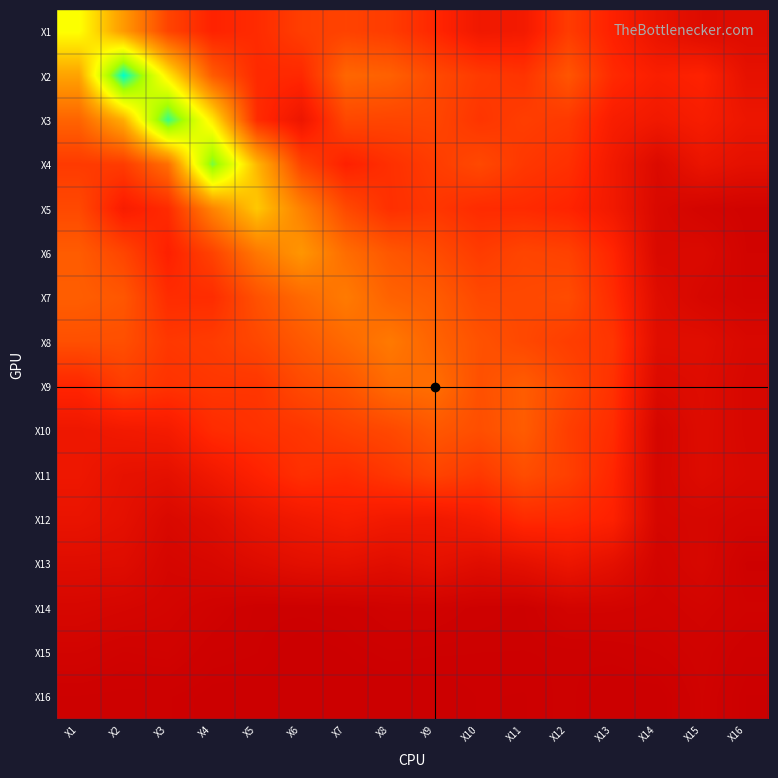

The X14 series shows 0.1 at X10. True or false?

False